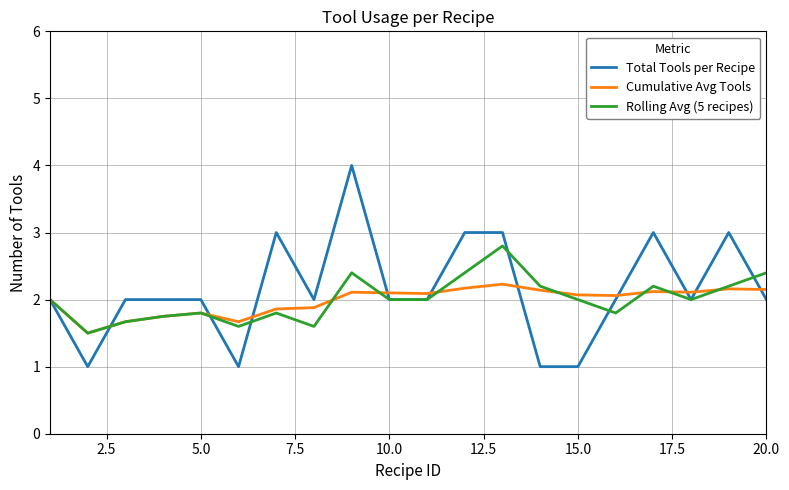

What is the lowest value of the Cumulative Avg Tools series?

1.5